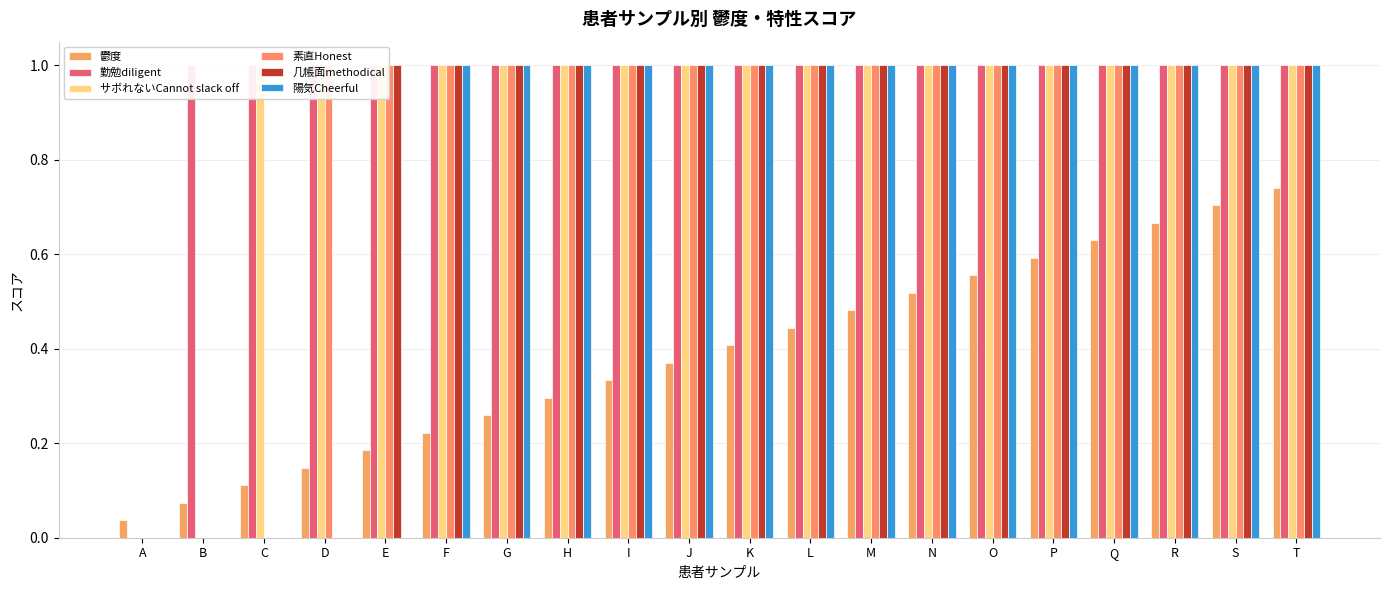

List the series in order of their peak value, lowest first.

鬱度, 勤勉diligent, サボれないCannot slack off, 素直Honest, 几帳面methodical, 陽気Cheerful